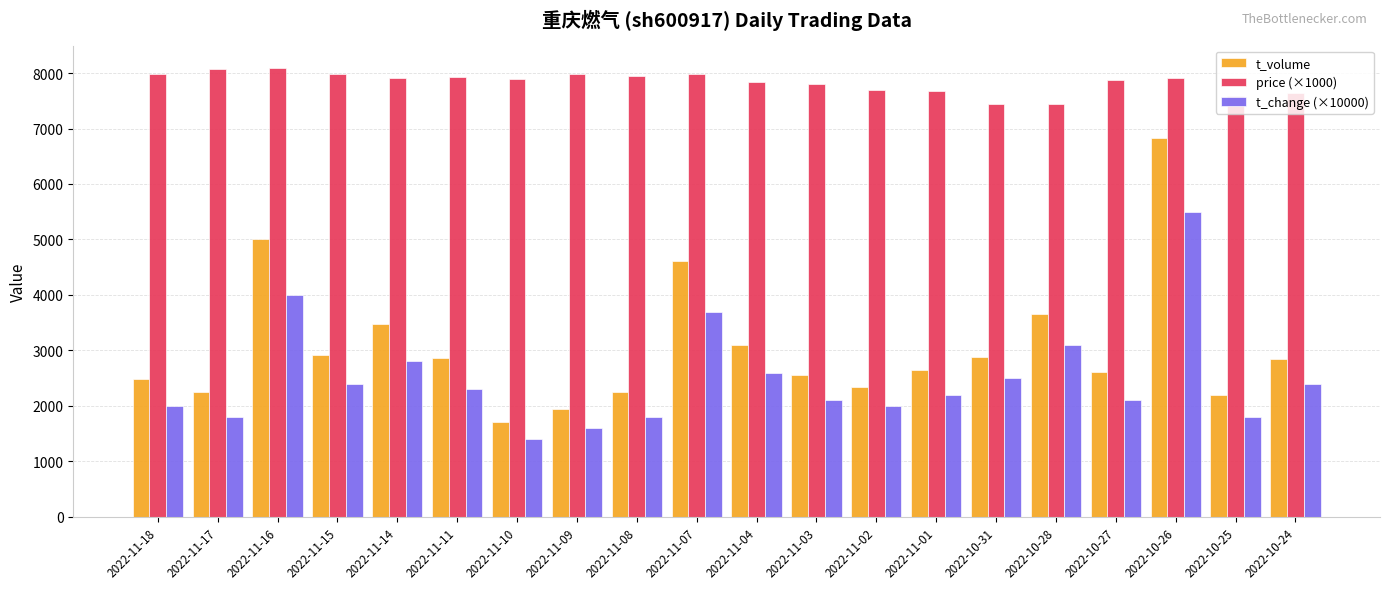

Rank the series by their maximum value, from highest to lowest.

price (×1000), t_volume, t_change (×10000)